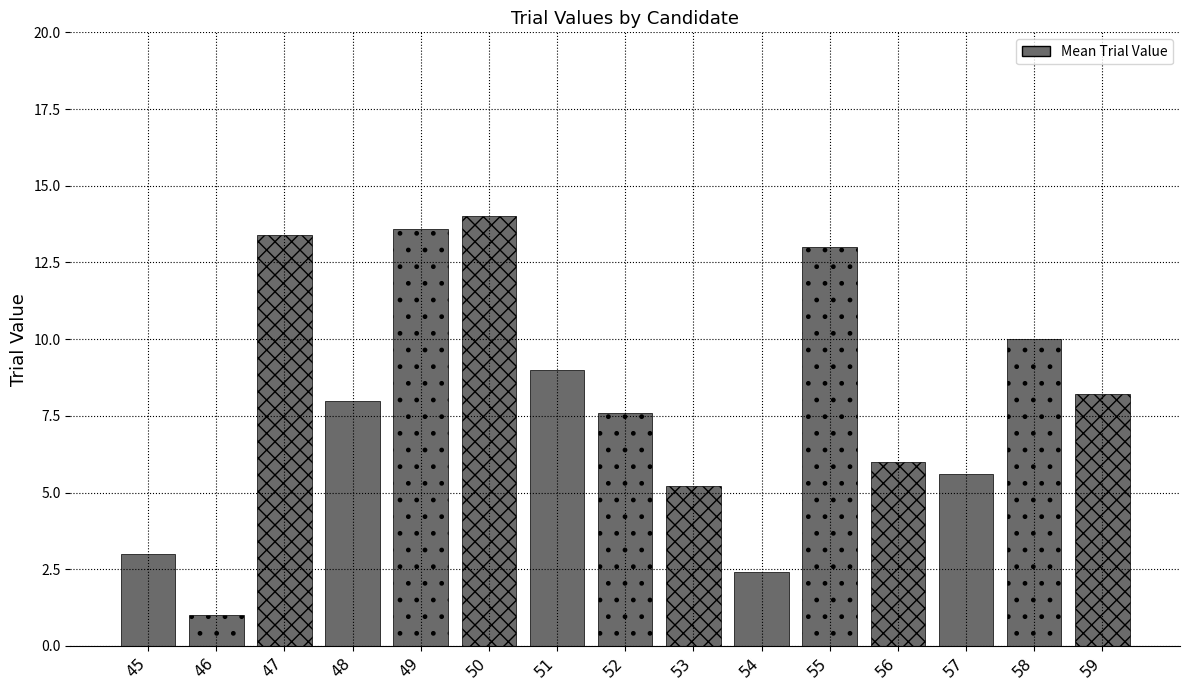

List the labels in order of value, smallest first.

46, 54, 45, 53, 57, 56, 52, 48, 59, 51, 58, 55, 47, 49, 50